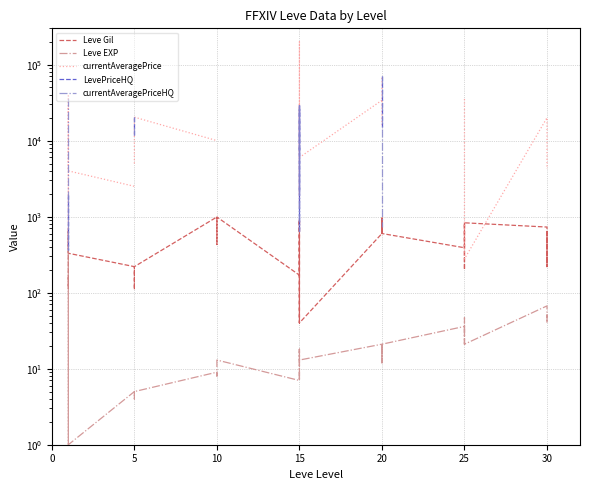

True or false: LevePriceHQ and Leve EXP intersect in this chart.

True